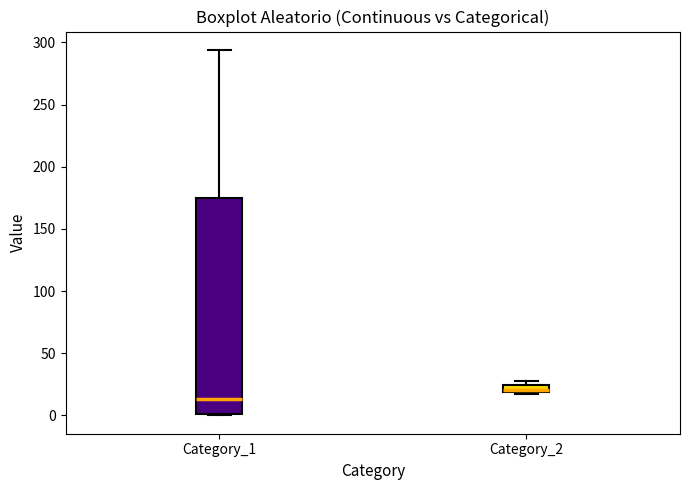

Which box's median line is the lowest?

Category_1